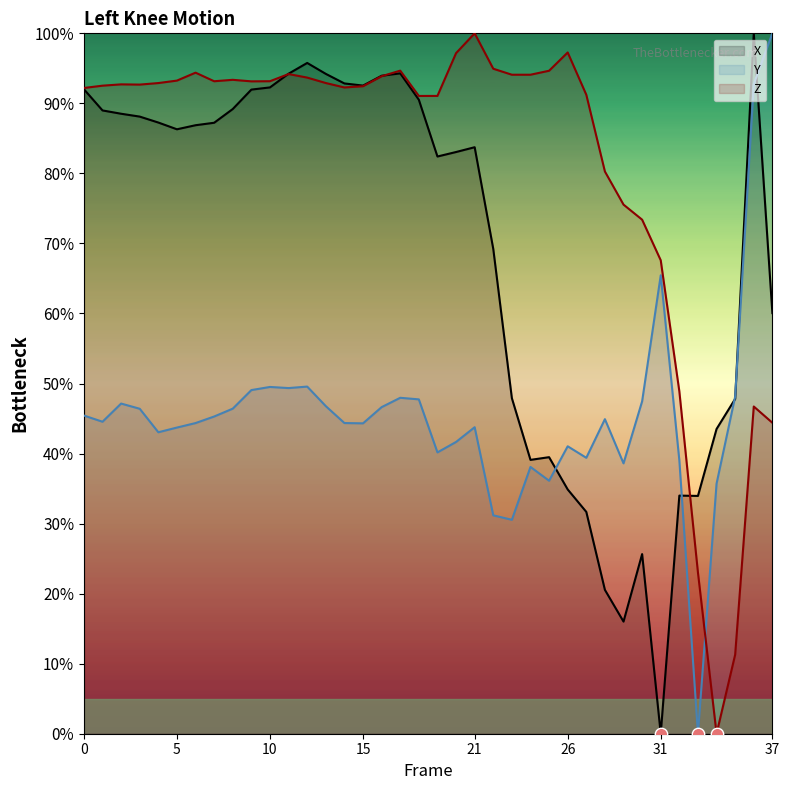

Which series reaches the minimum Y coordinate?

X